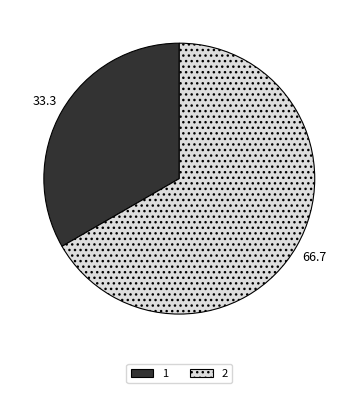

The 2 slice represents 67% of the pie. True or false?

True